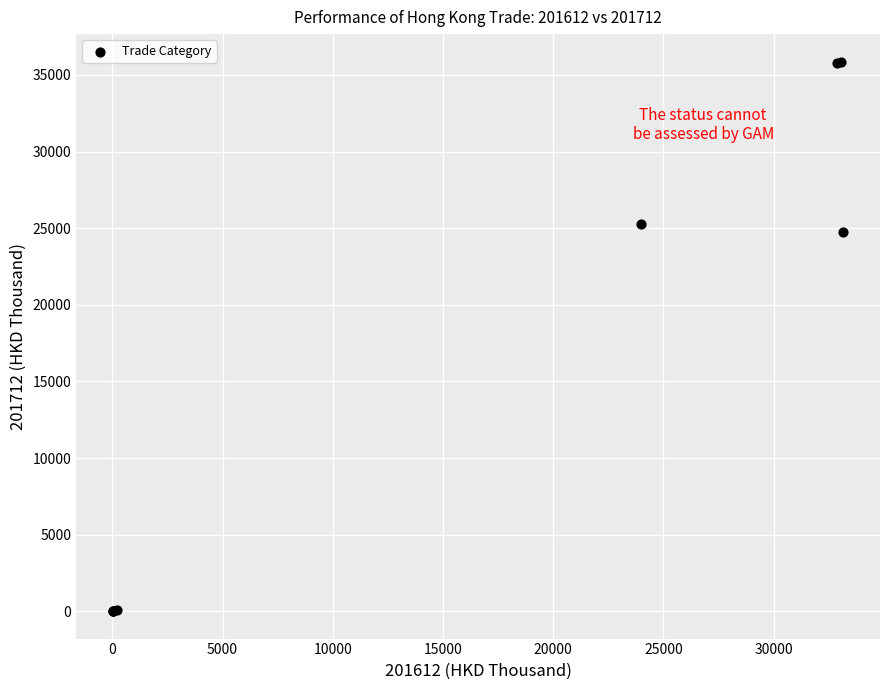

What Y value in the scatter plot is closest to 17944?

24775.4